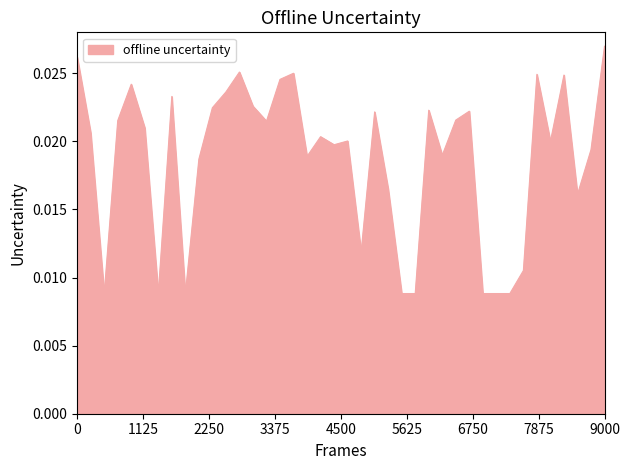

What is the label of the 18th point from the left?

3798